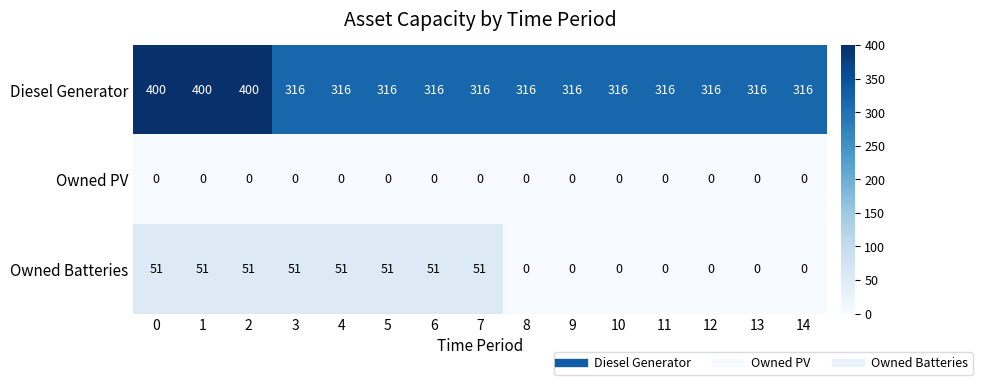

What is the lowest value of the Diesel Generator series?

316